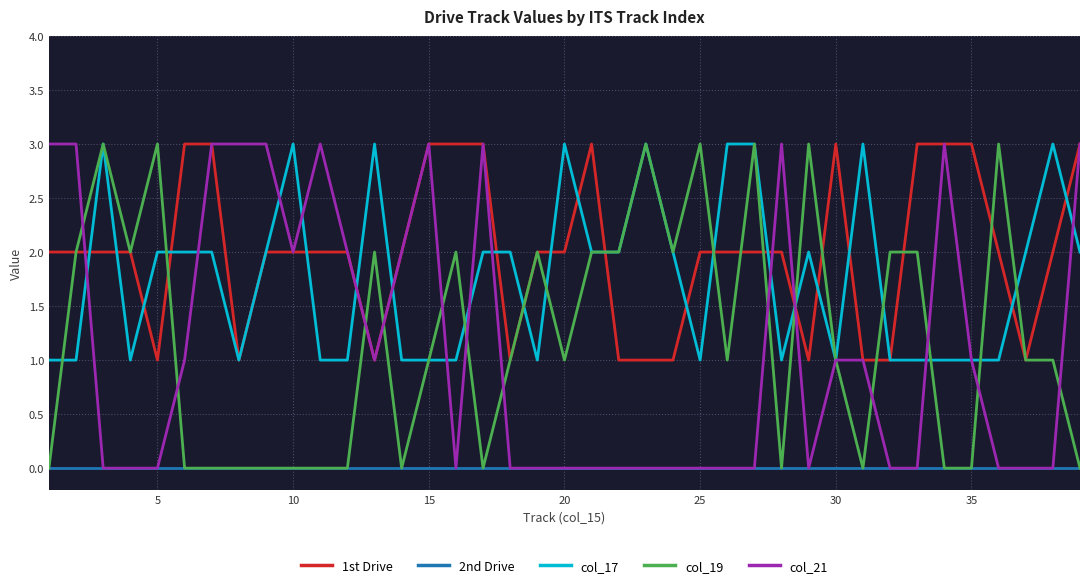

What is the maximum value shown in the chart?

3